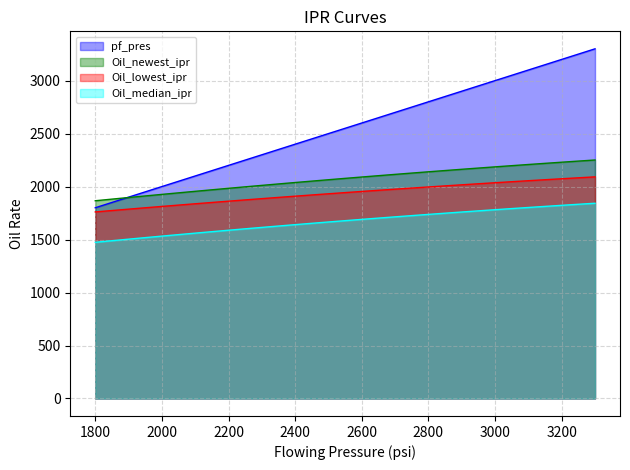

True or false: Oil_lowest_ipr and Oil_newest_ipr cross at least once.

False